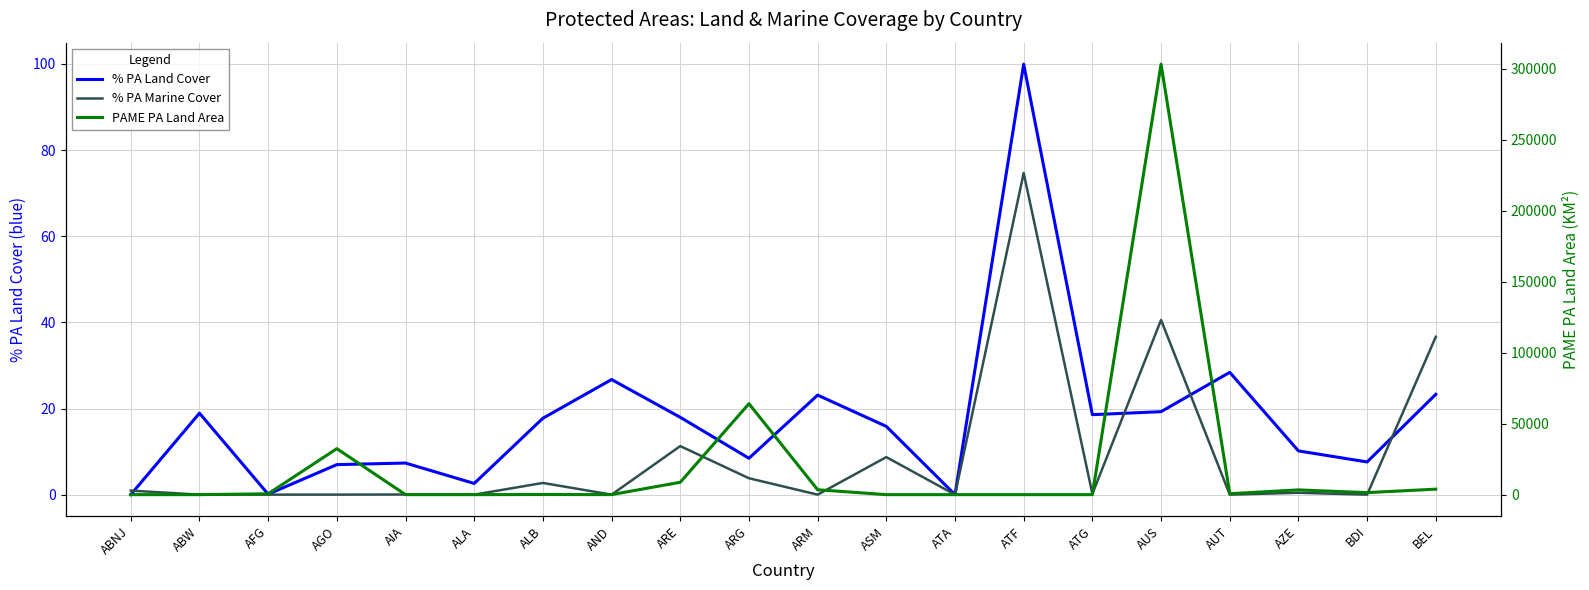

In PAME PA Land Area, how many points are higher than both neighbors (excluding endpoints)?

5